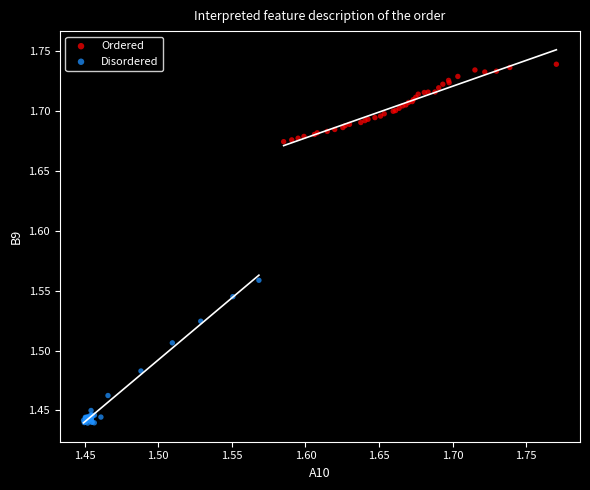

Which series contains the highest Y value?

Ordered